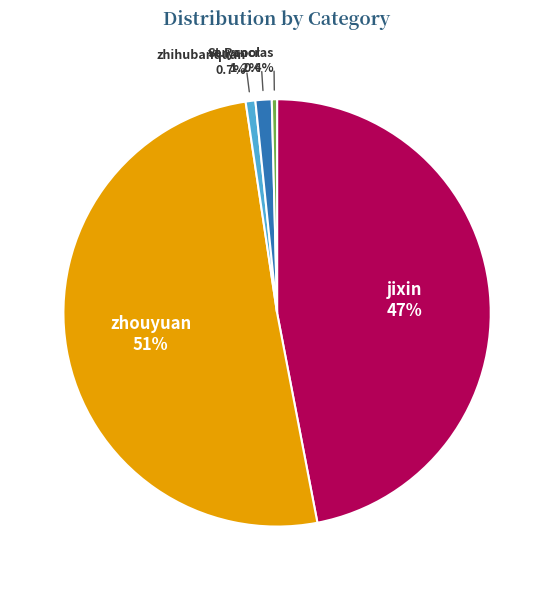

Is it true that jixin is 56% of the pie?

False